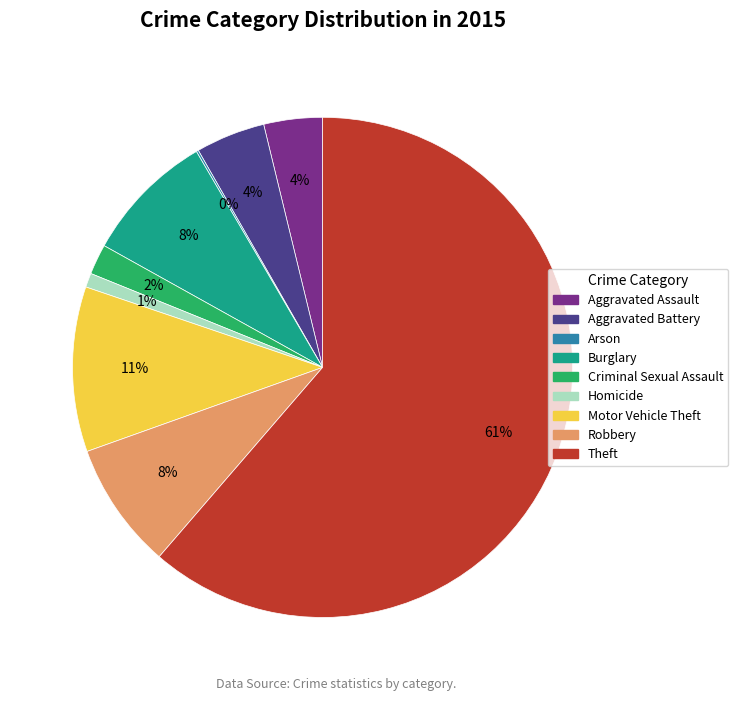

Do Motor Vehicle Theft and Aggravated Battery together represent more than half of the pie?

No